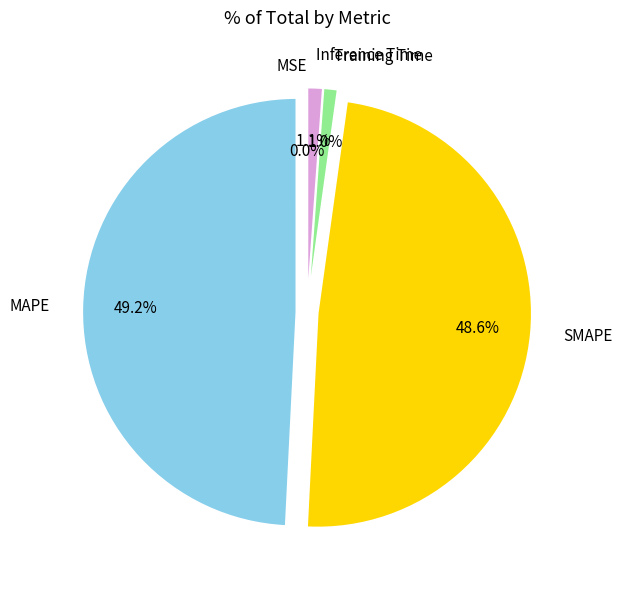

Does Training Time account for over 50% of the chart?

No